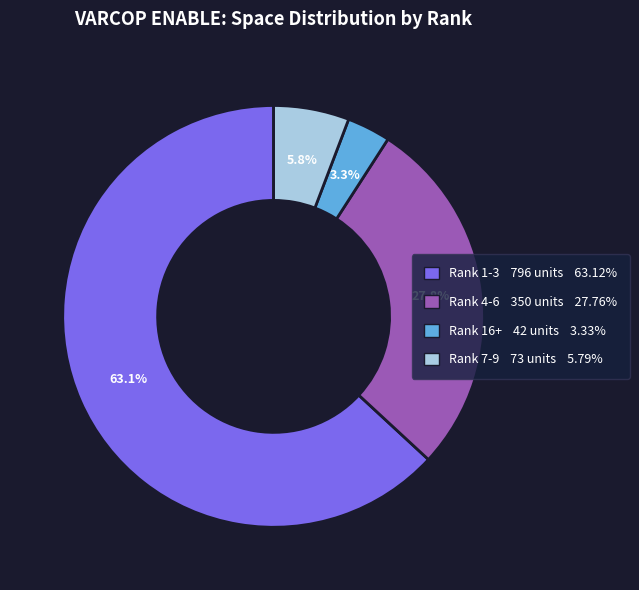

Is there a majority slice in this chart?

Yes